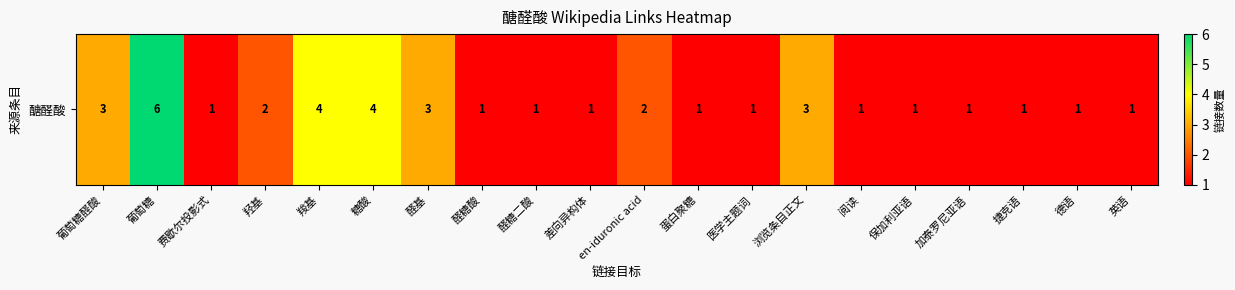

The value at 醛基 is 1. True or false?

False